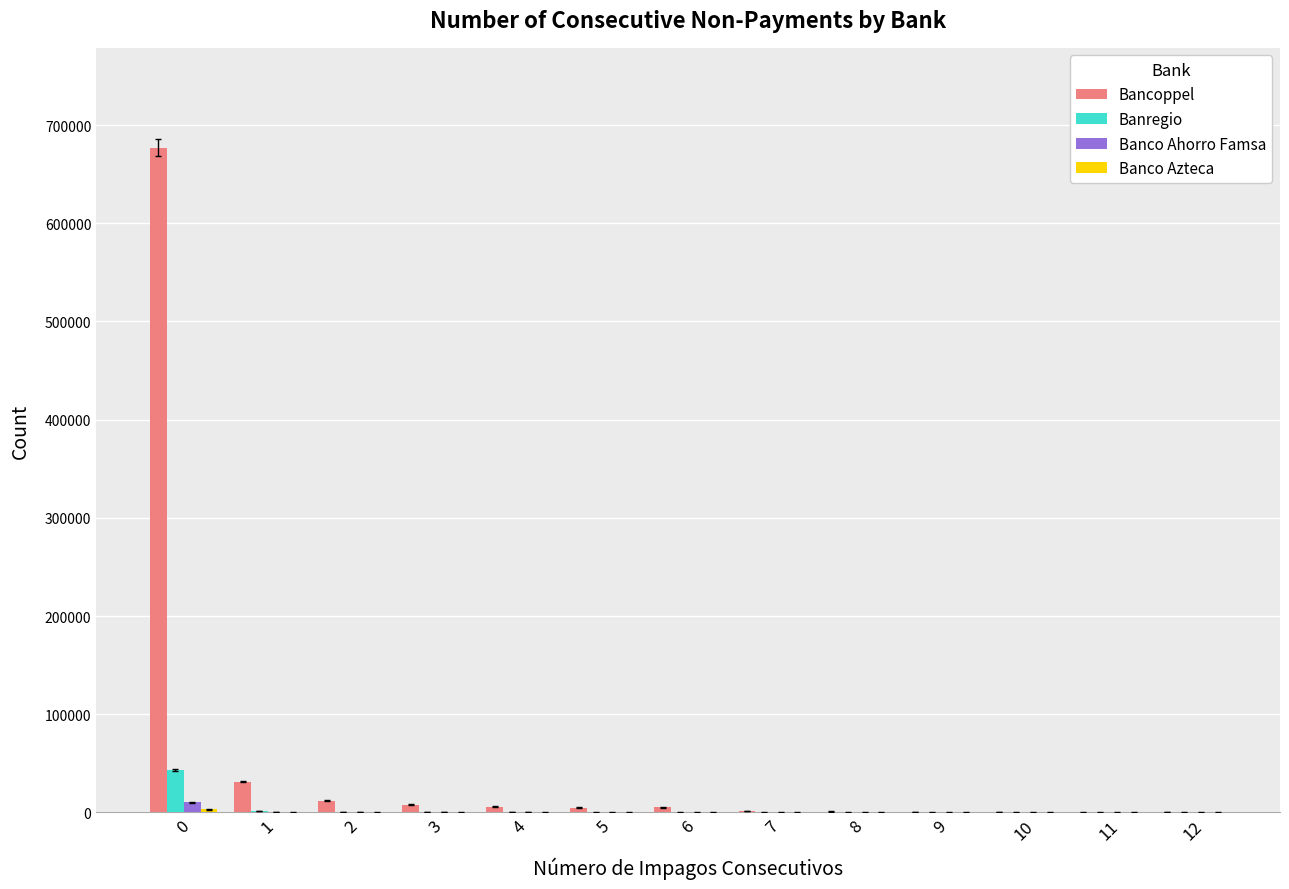

What is the maximum value for Bancoppel?

677037